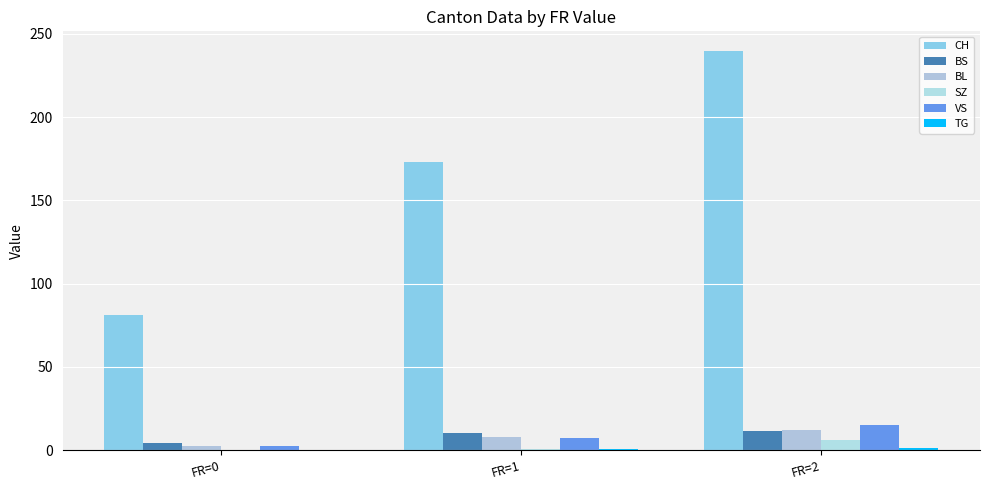

True or false: CH has a value of 239.5 at FR=2.

True